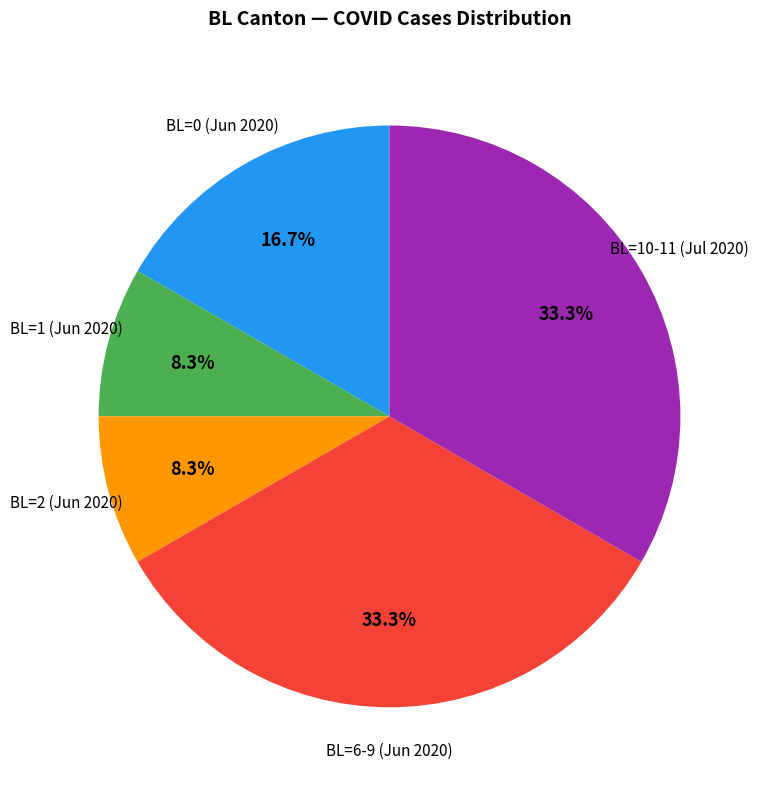

Does any single category account for the majority?

No